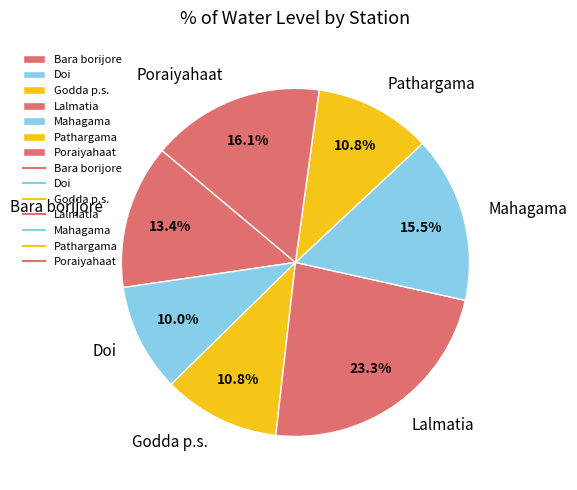

Combined, what portion of the pie is Mahagama and Lalmatia?

38.8%